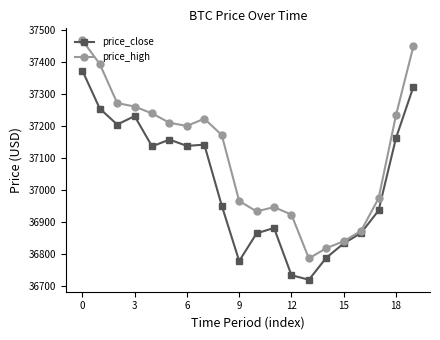

What is the maximum value for price_high?

37468.0